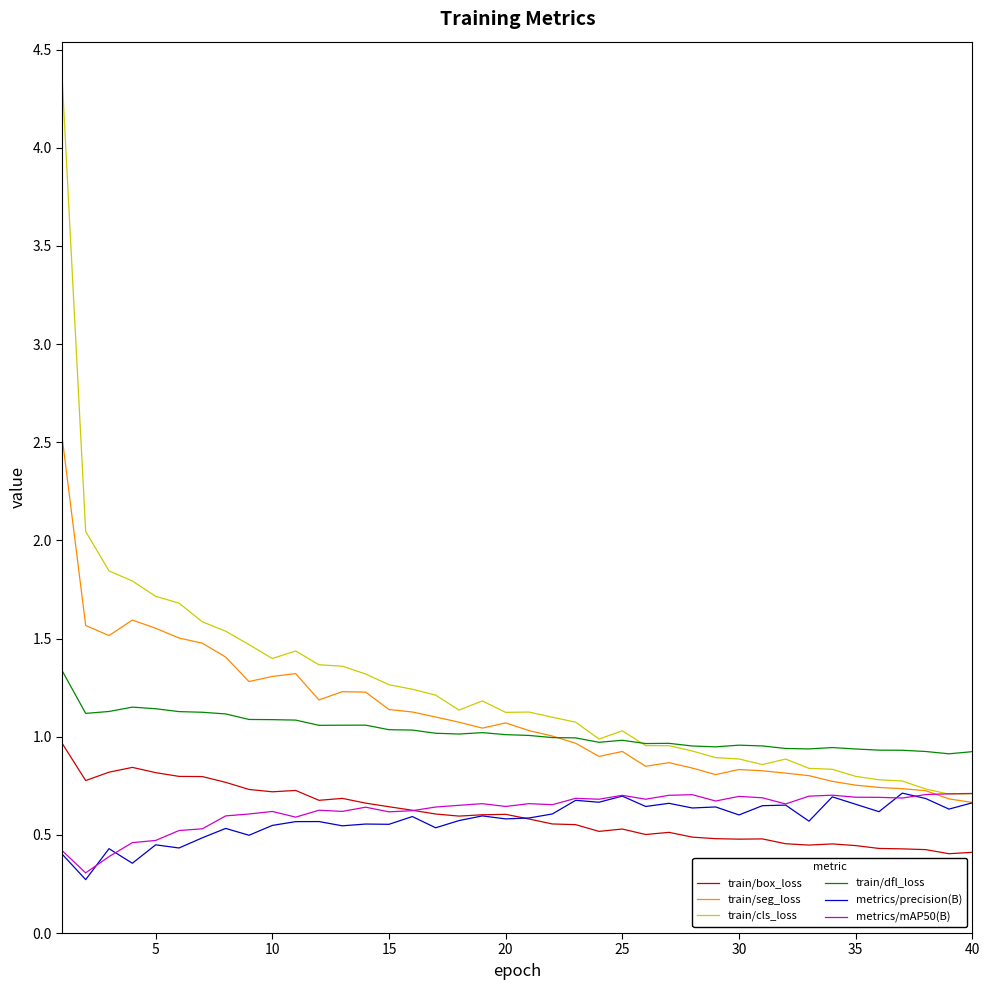

Which series has the widest spread of values?

train/cls_loss